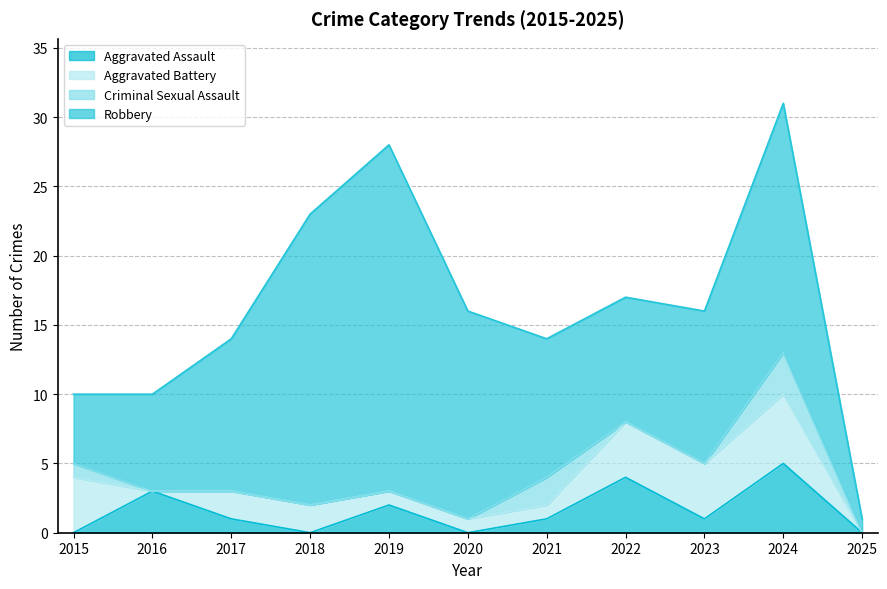

True or false: Aggravated Assault has a value of 1 at 2019.

False